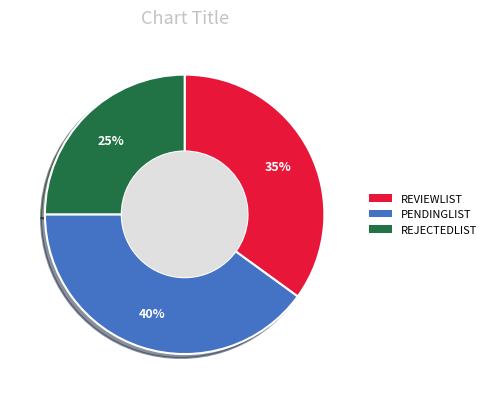

What is the ratio of the value at PENDINGLIST to the value at REJECTEDLIST?

1.6